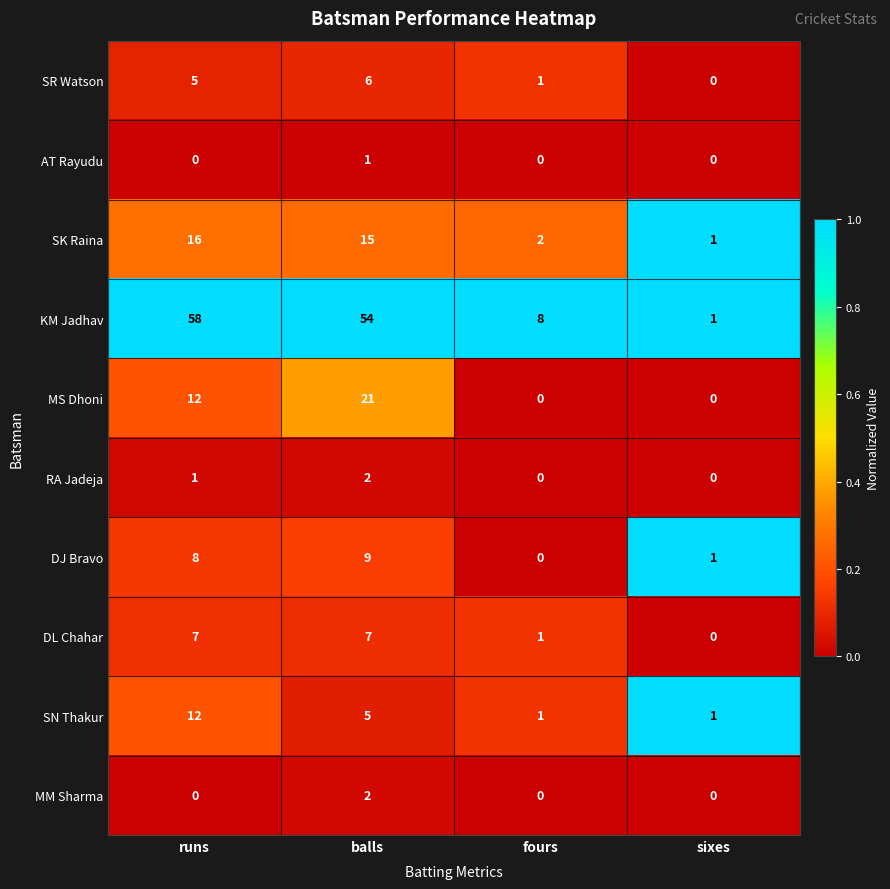

What is the spread (max minus min) of values at fours?

8